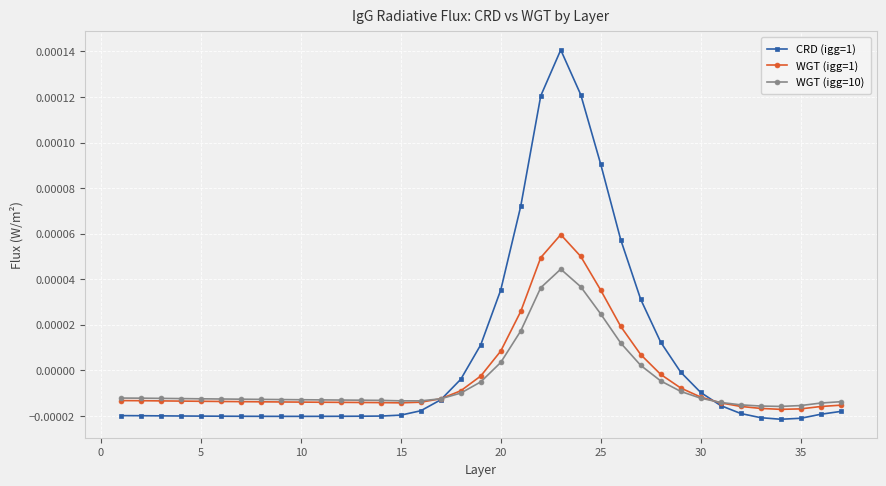

True or false: WGT (igg=10) has more than 0 interior local peaks.

True